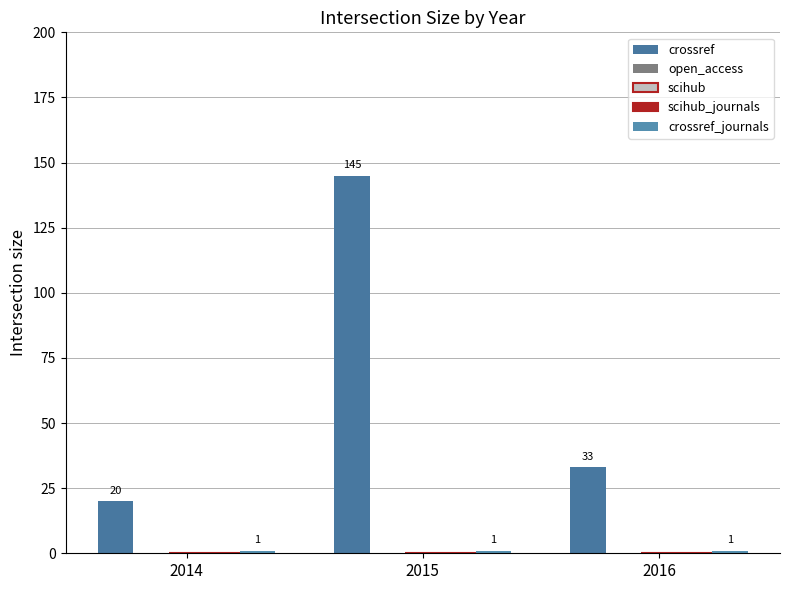

At which label does scihub reach its peak?

2014